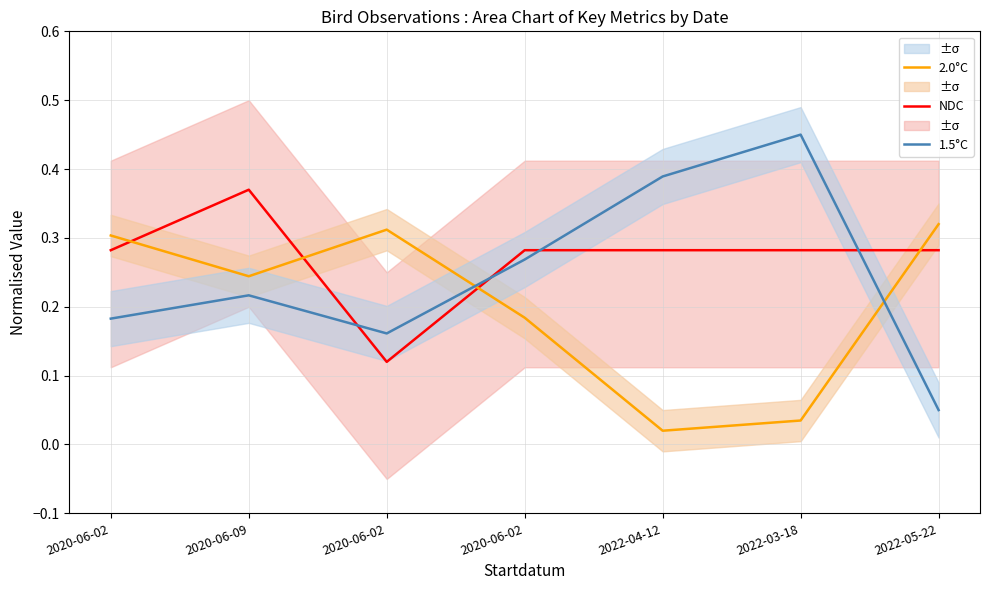

What is the label of the 7th point from the right?

2020-06-02